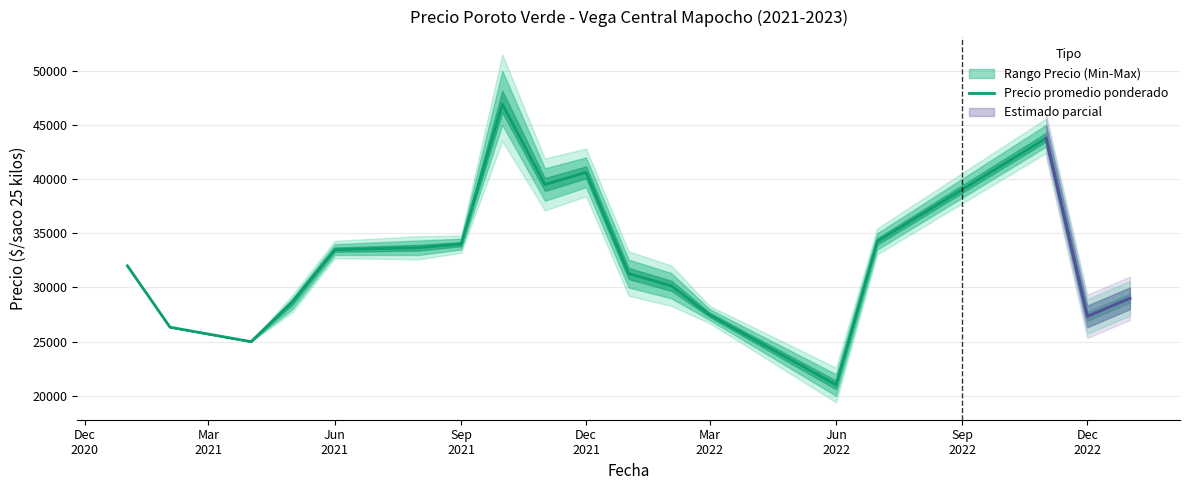

What position from the left is Jun 2021?

5